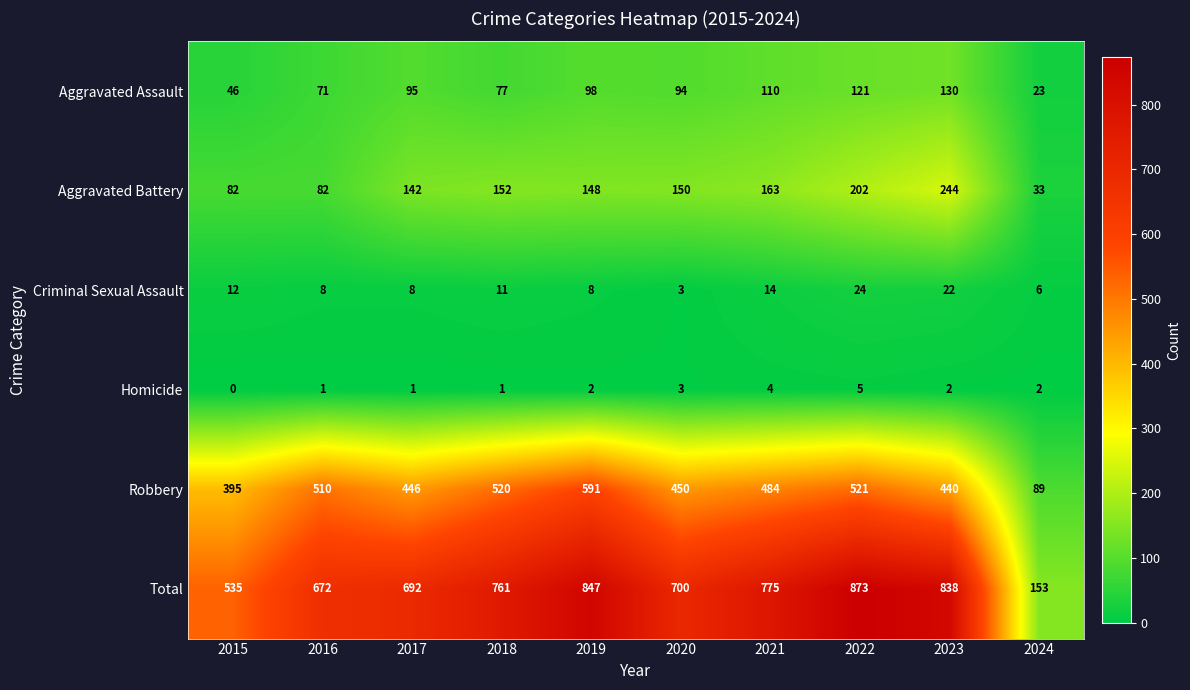

Read the Robbery value at 2016.

510